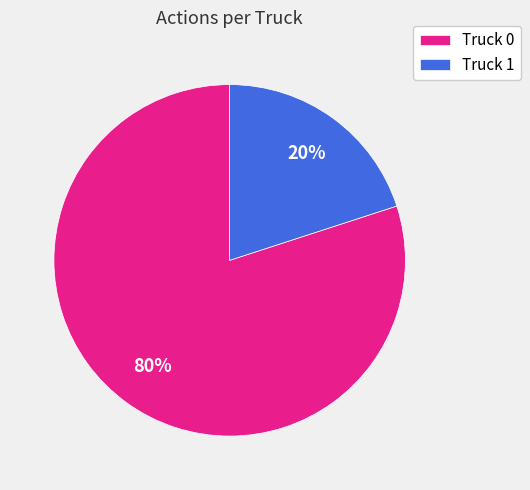

Which has a higher value, Truck 0 or Truck 1?

Truck 0